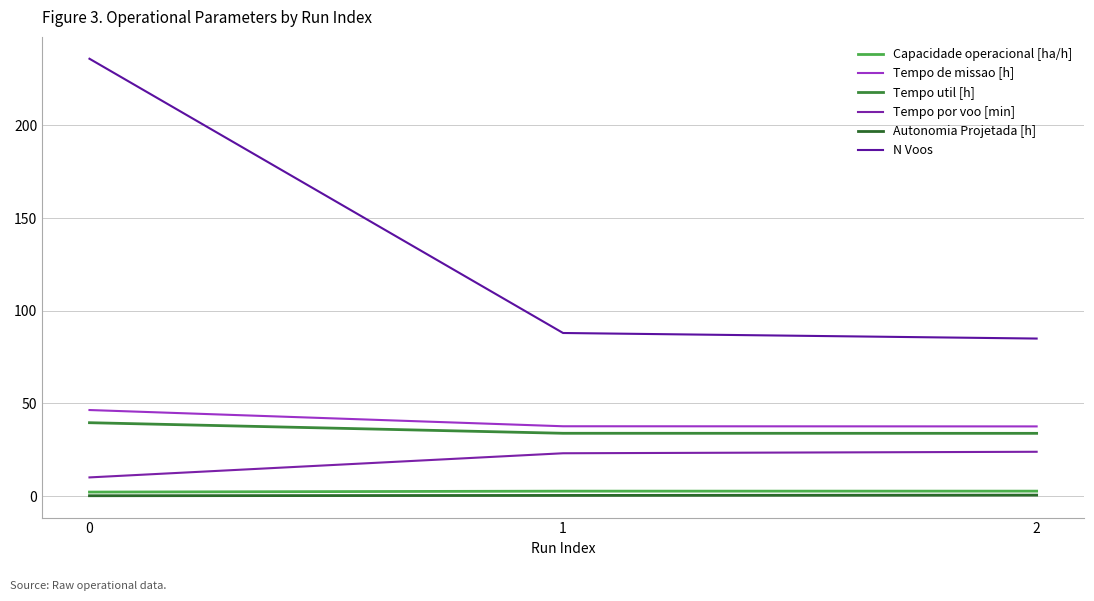

Which series has the largest range (max minus min)?

N Voos